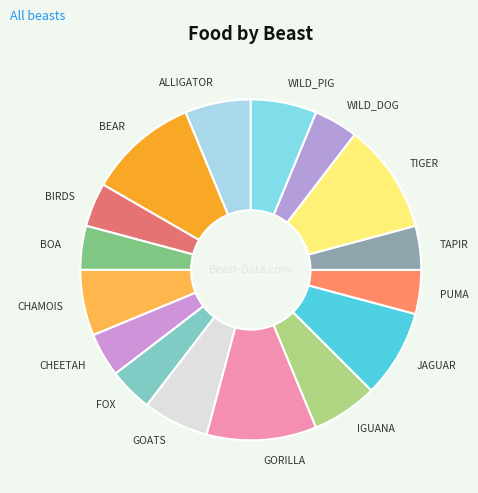

Count the number of slices in the pie.

16